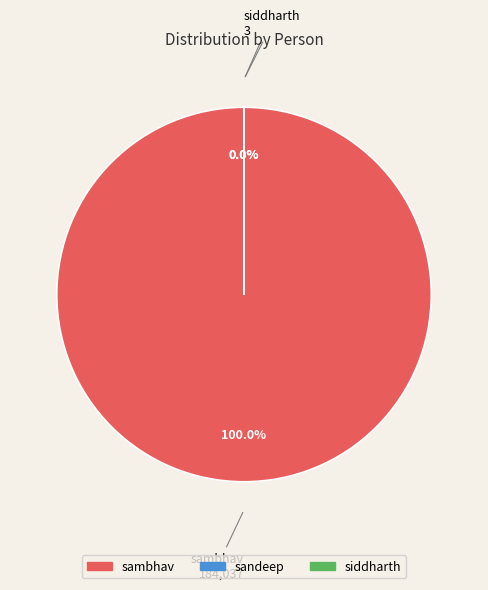

Count the number of slices in the pie.

3